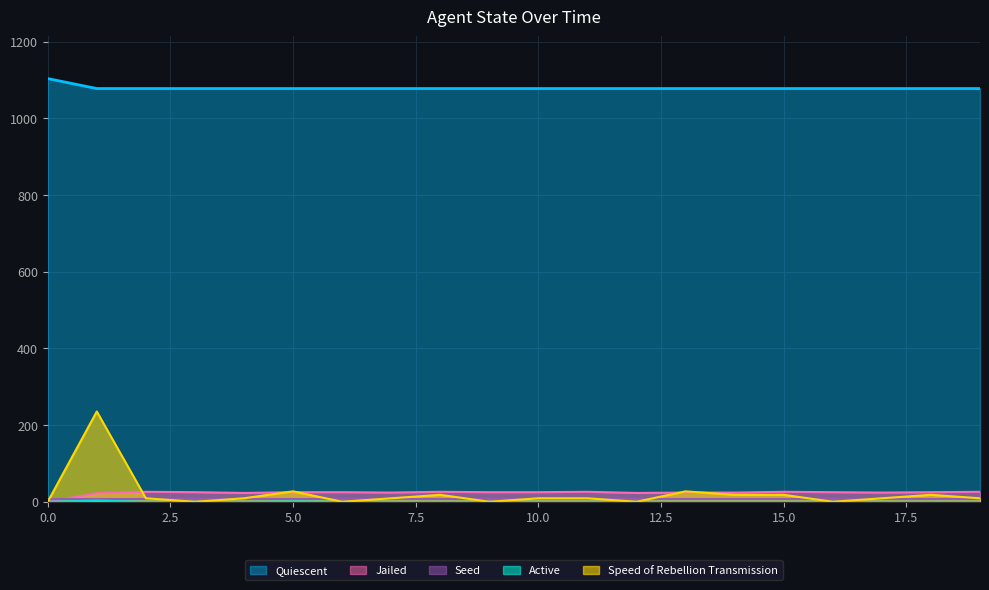

True or false: Quiescent has a value of 1078.0 at 18.

True